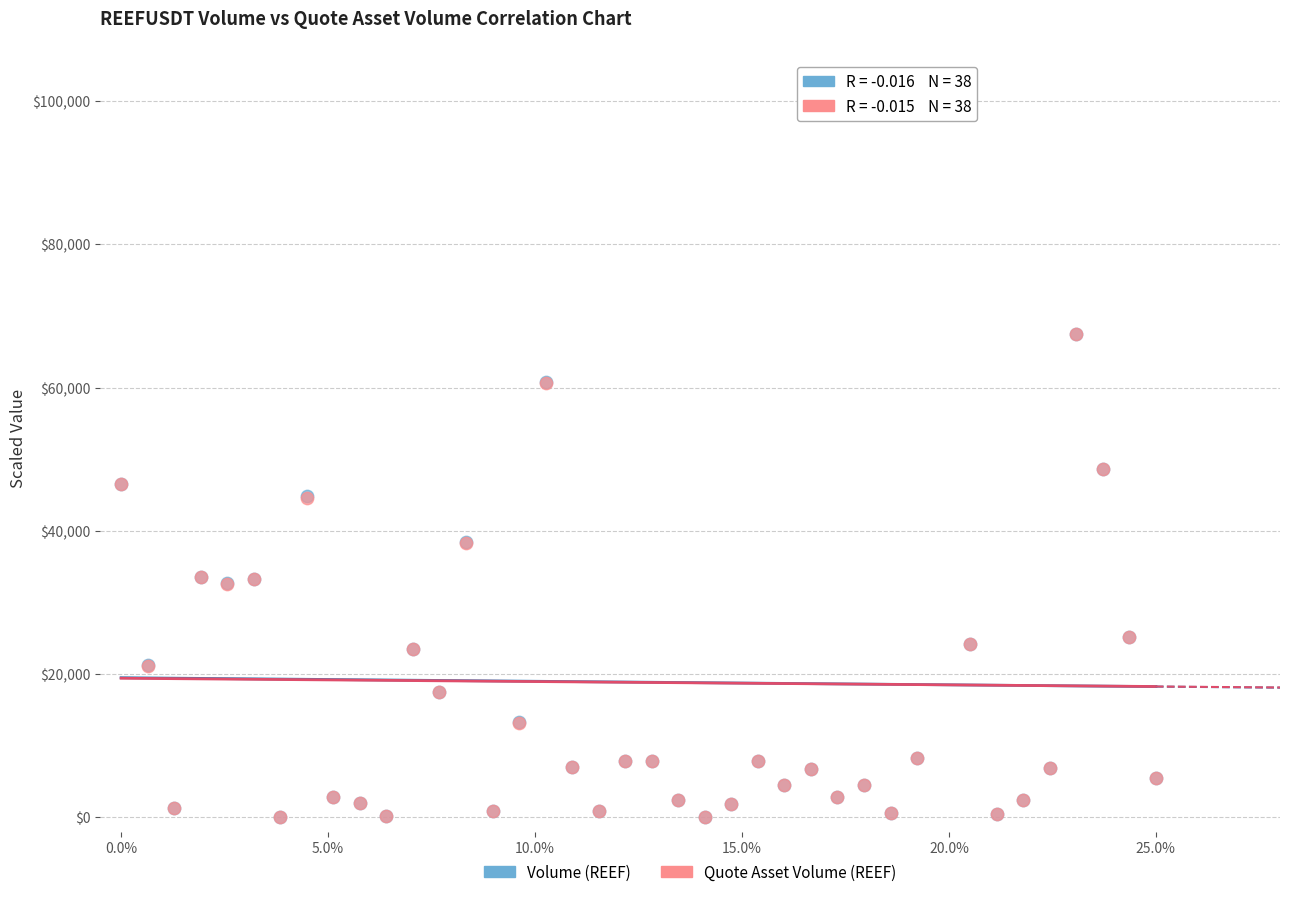

What are all the series names shown in the legend?

Volume (REEF), Quote Asset Volume (REEF)